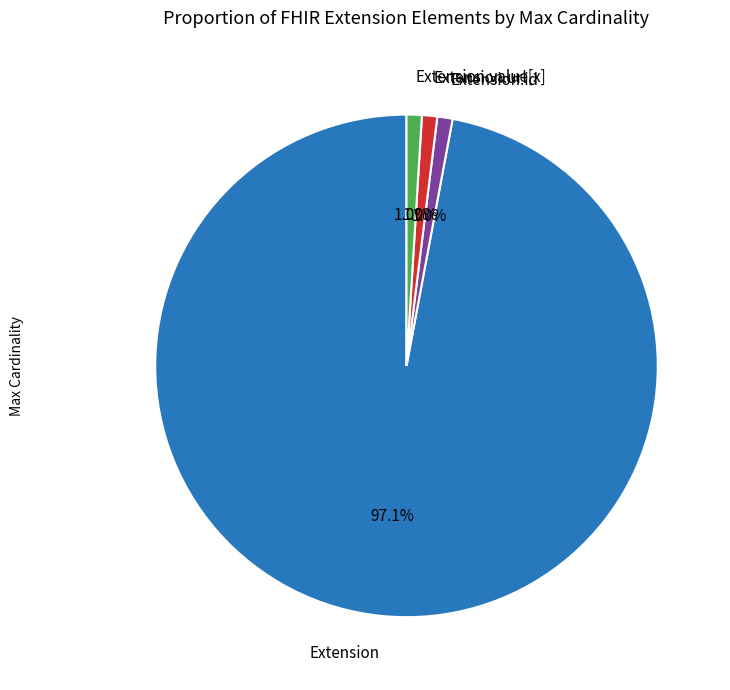

Which category has the biggest portion of the pie?

Extension